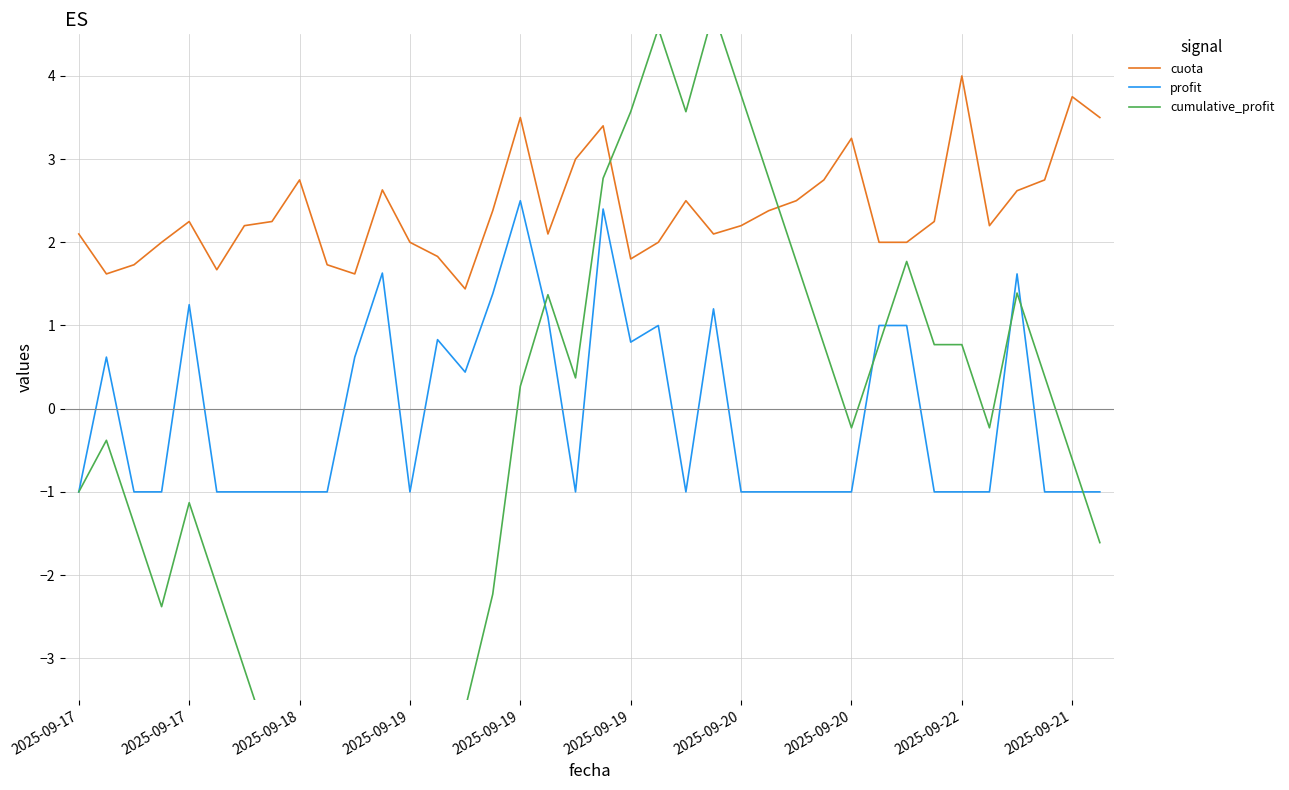

How many intersections are there between cuota and cumulative_profit?

2